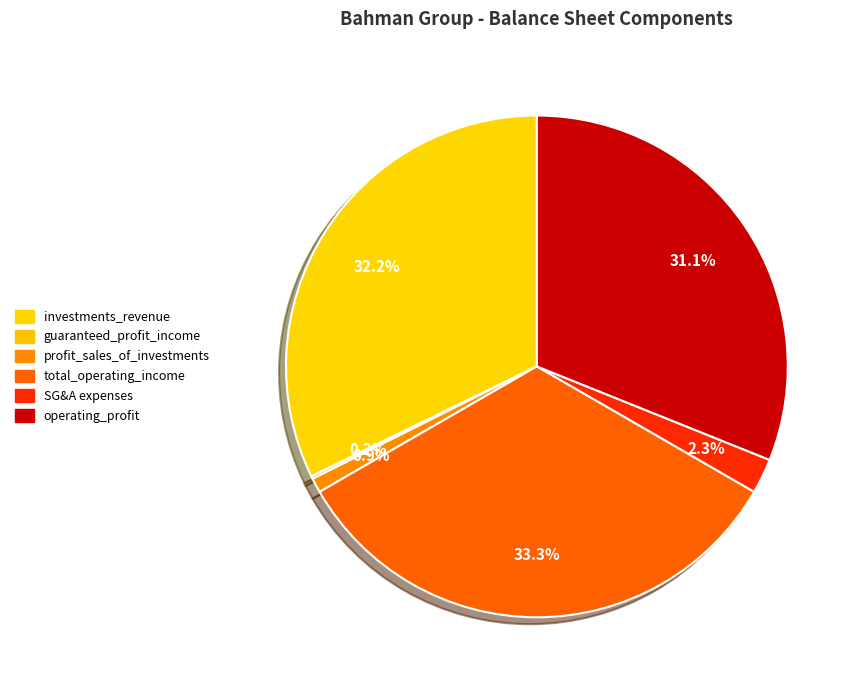

Which has a higher value, investments_revenue or guaranteed_profit_income?

investments_revenue